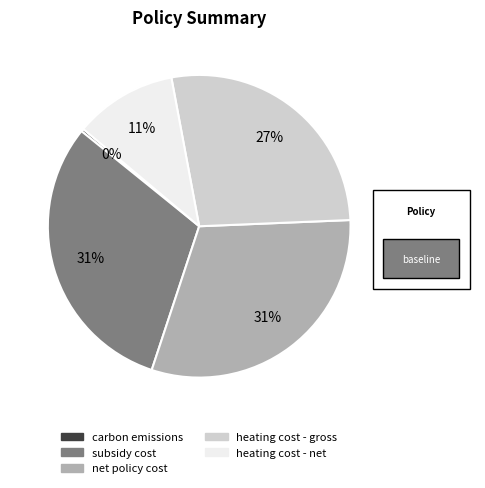

The heating cost - net slice represents 11% of the pie. True or false?

True